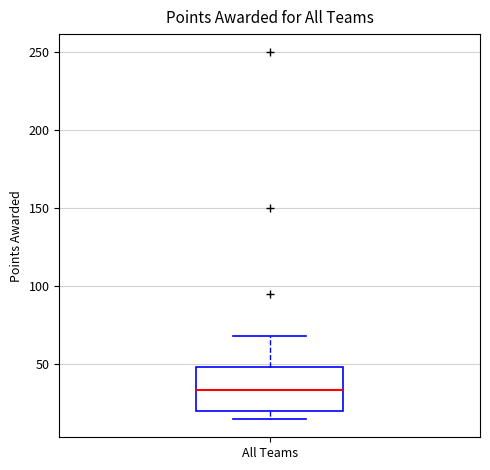

Where is the upper edge of the box for All Teams on the y-axis? The values are not printed on the chart, so give them approximately, as read against the axis.

50